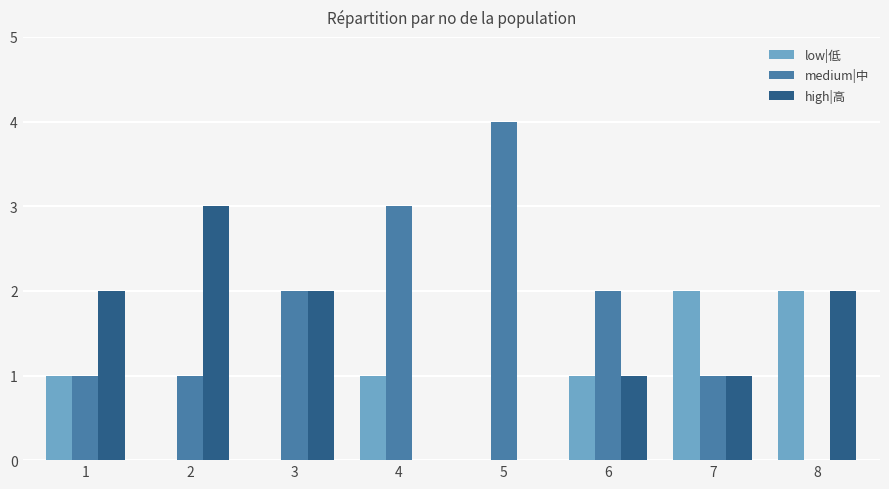

Which series changed the most between 1 and 5?

medium|中